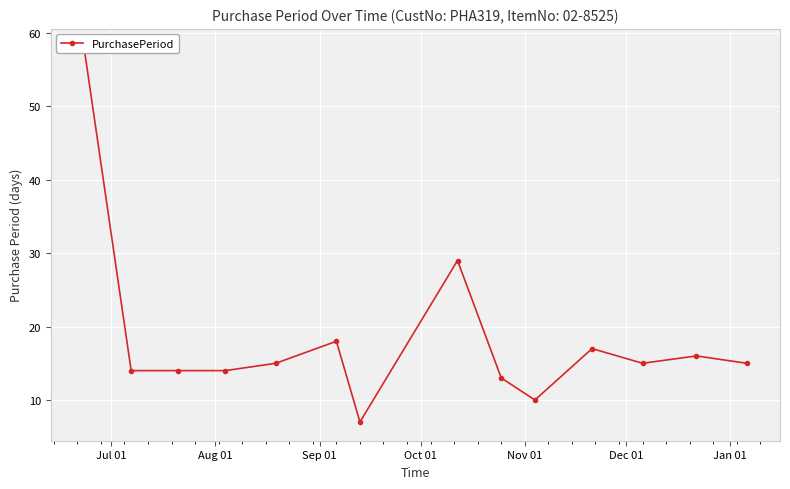

How many lines are shown in the chart?

1